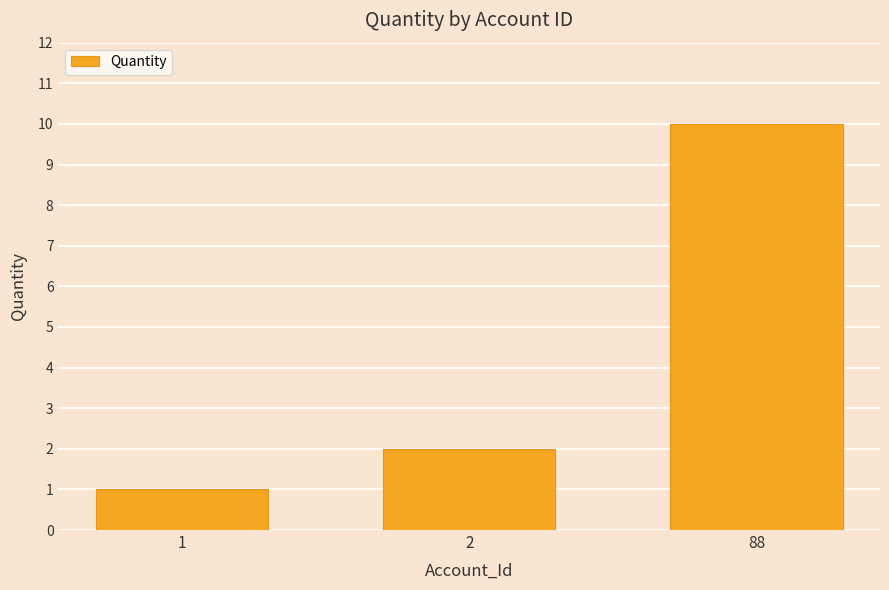

What value does the data have at 88?

10